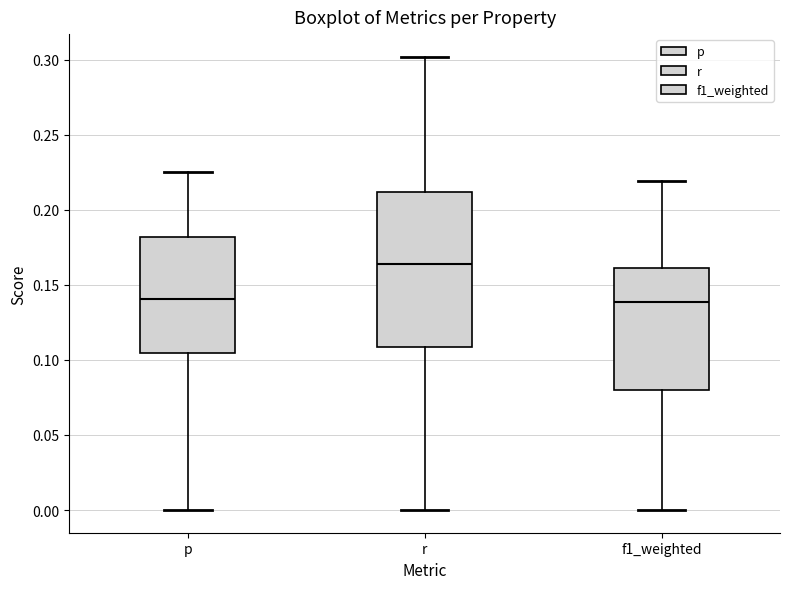

Which box's median line is the highest?

r